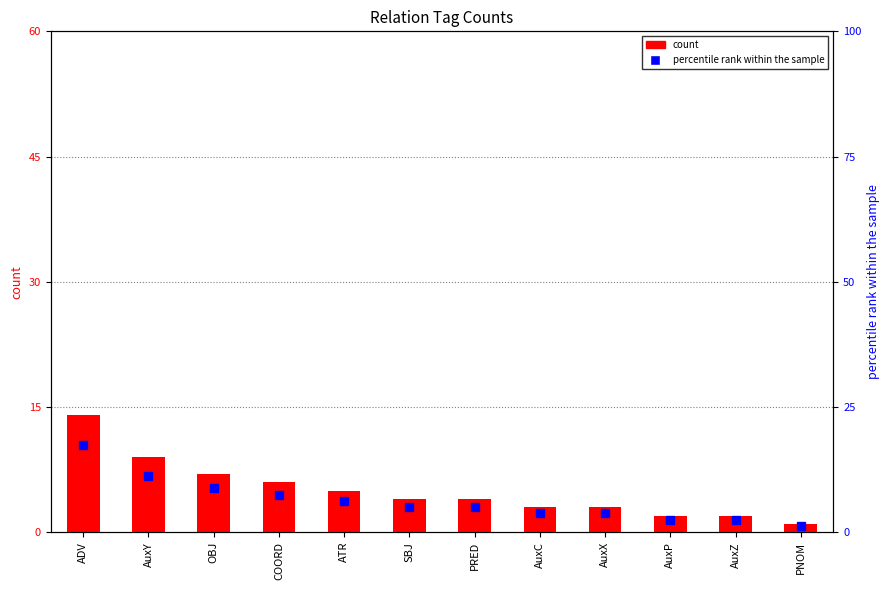

At which category is the sum across all series the highest?

ADV